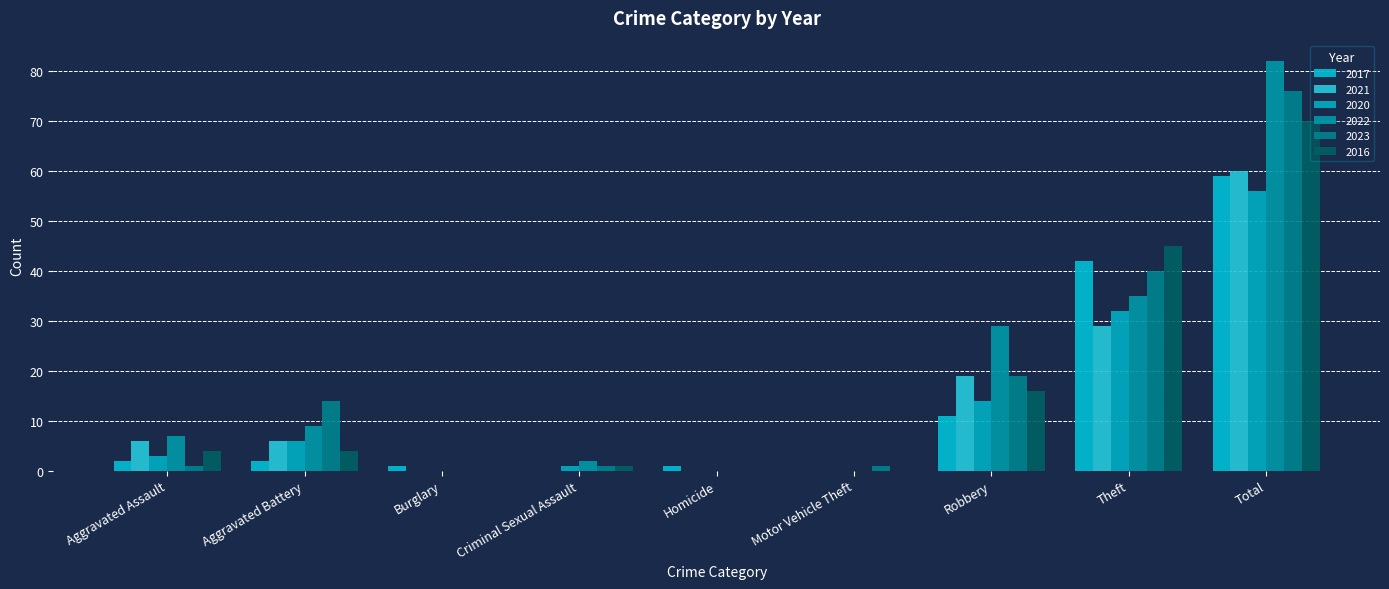

What is the label of the 4th bar from the left?

Criminal Sexual Assault